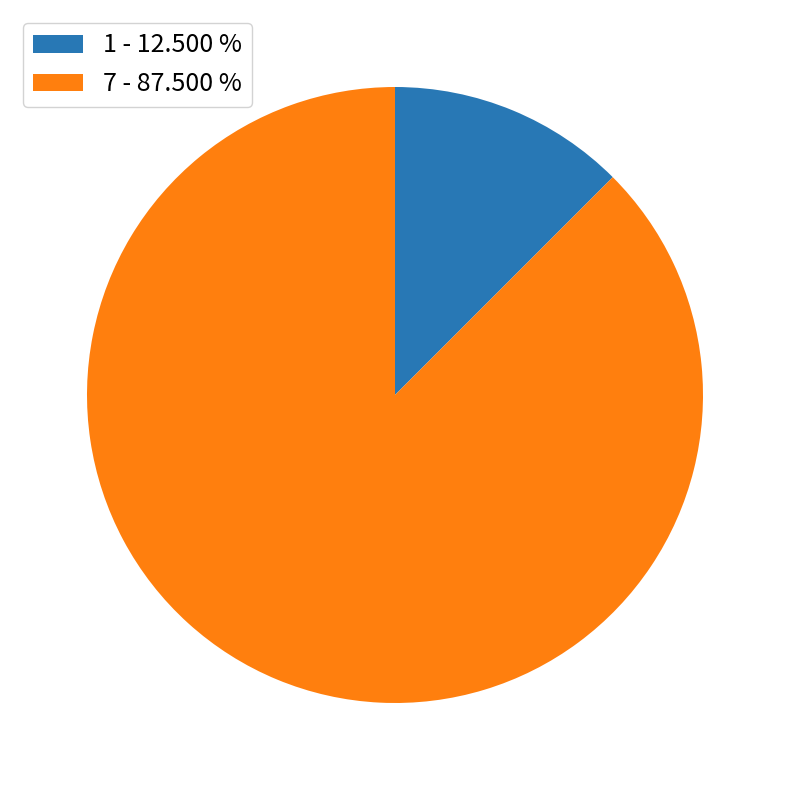

Does 7 - 87.500 % account for over 50% of the chart?

Yes